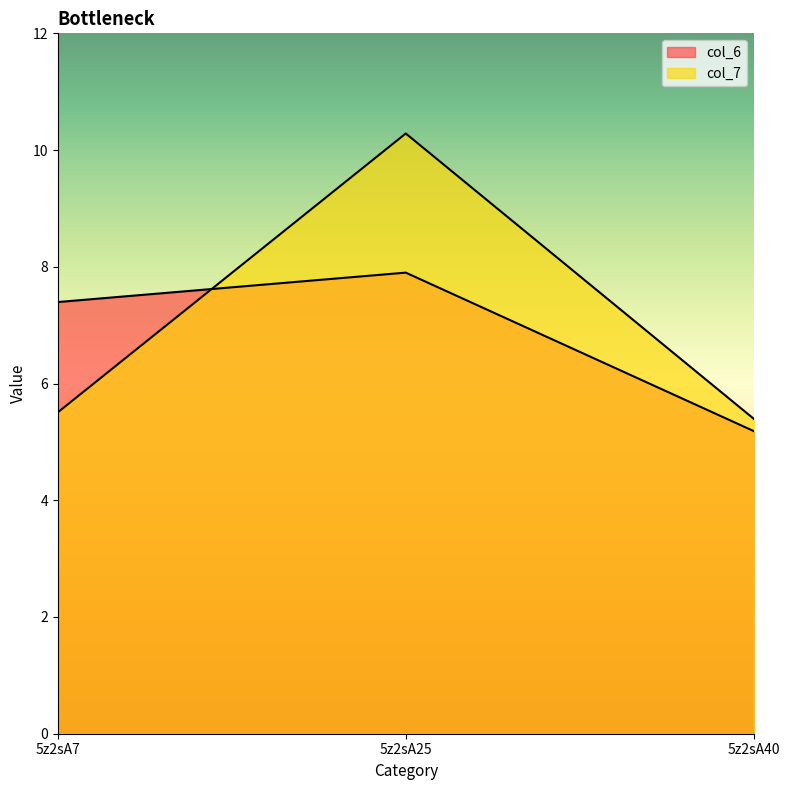

The value of col_6 at 5z2sA7 is 7.4. True or false?

True